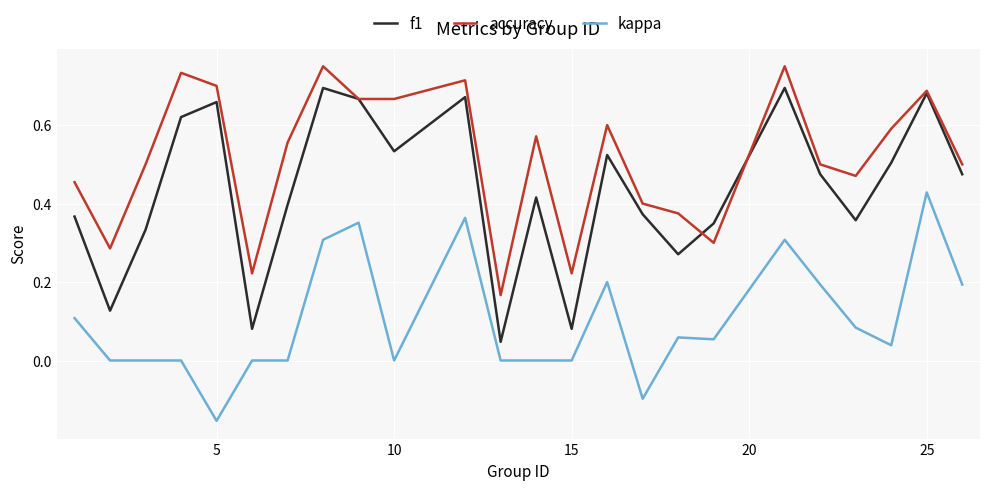

Rank the series by their average value, from lowest to highest.

kappa, f1, accuracy